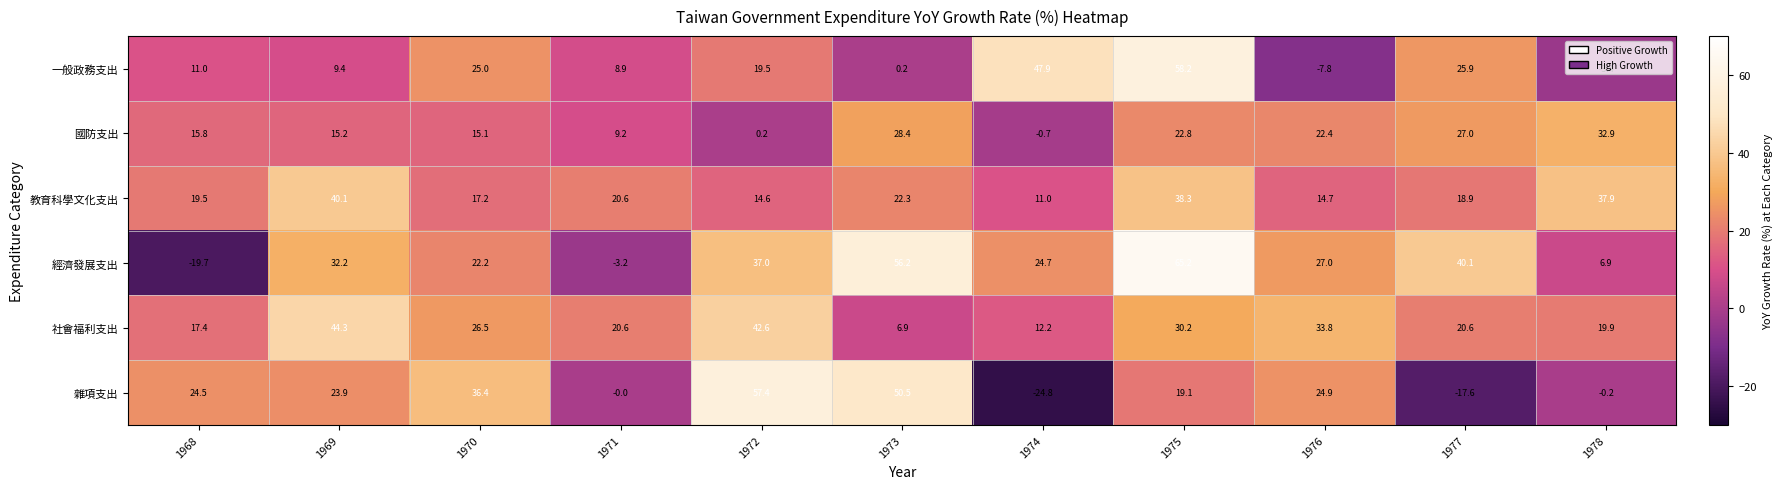

Between 1975 and 1976, which series saw the biggest shift?

一般政務支出